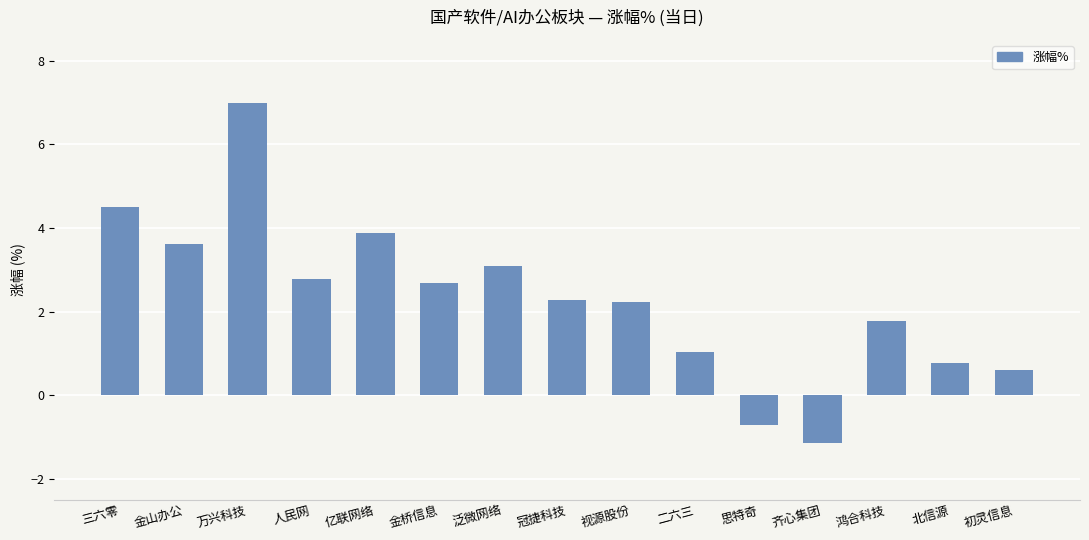

What is the difference between the maximum and minimum values?

8.1